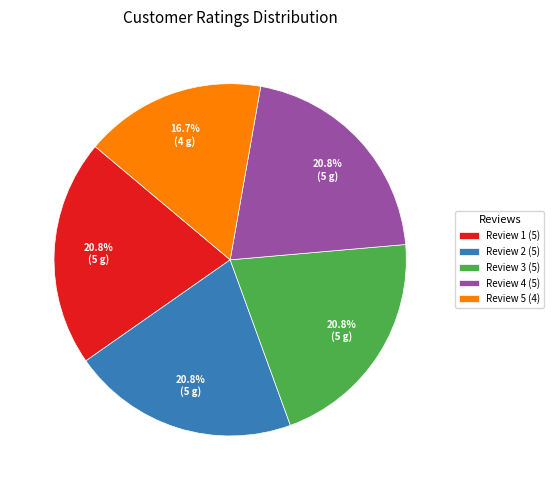

Combined, do Review 1 (5) and Review 2 (5) account for over 50%?

No